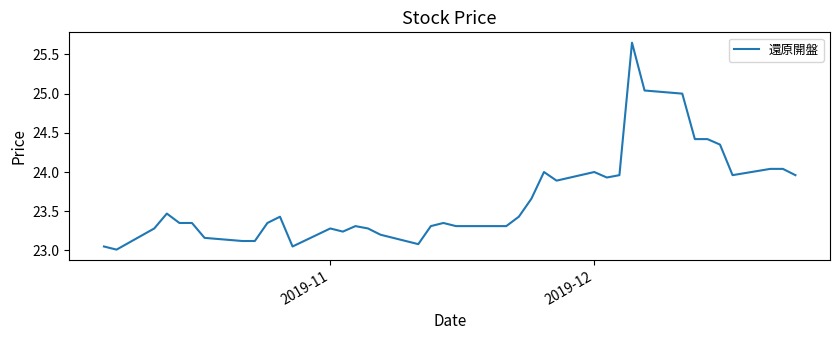

What is the minimum value shown in the chart?

23.0